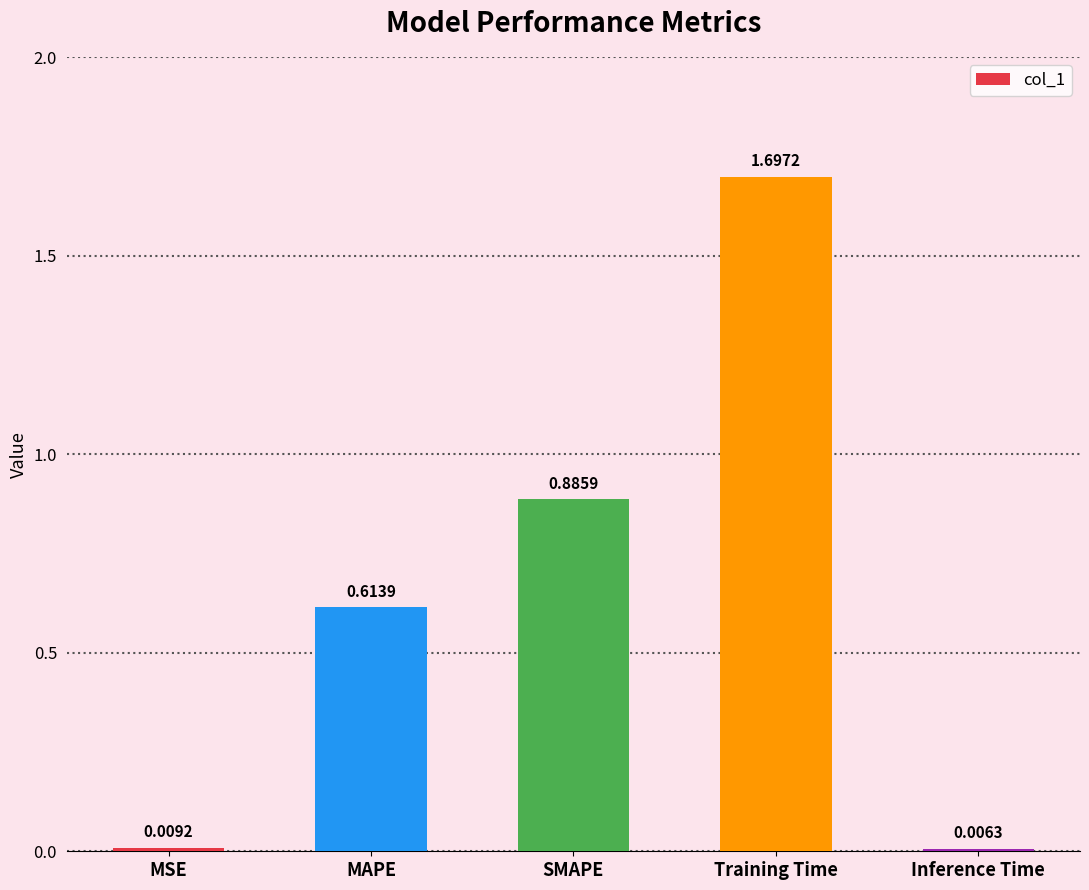

Rank the categories by value from highest to lowest.

Training Time, SMAPE, MAPE, MSE, Inference Time